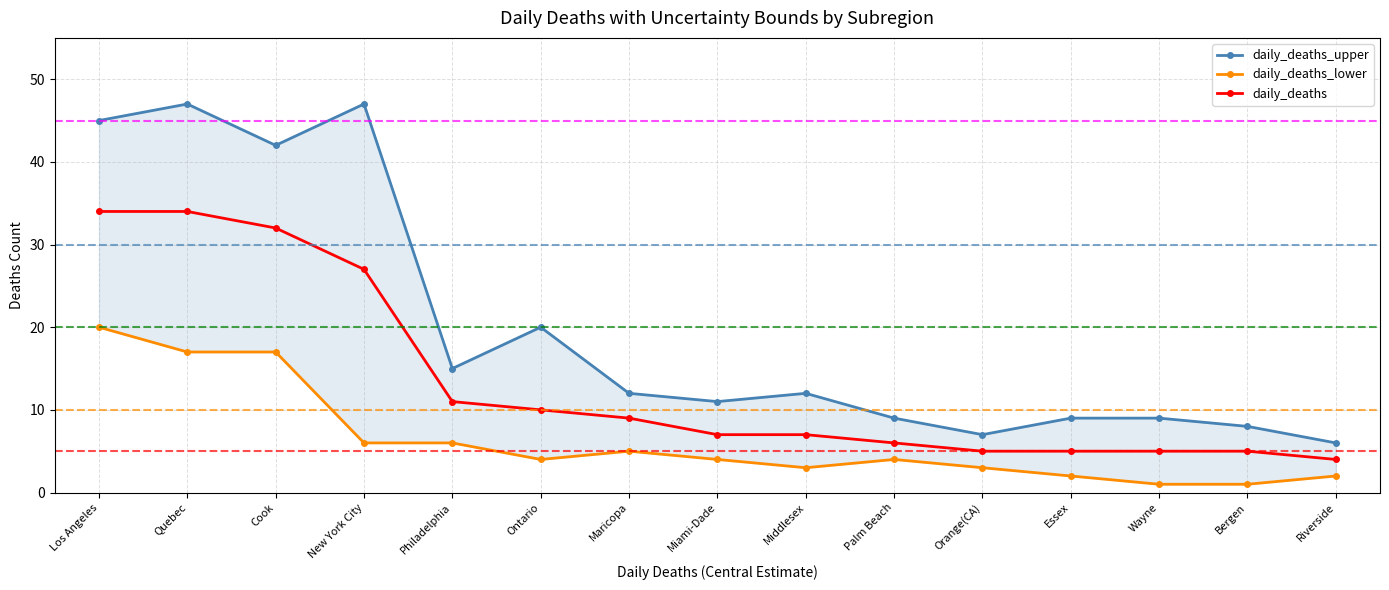

Which label corresponds to the smallest value in the chart?

Wayne